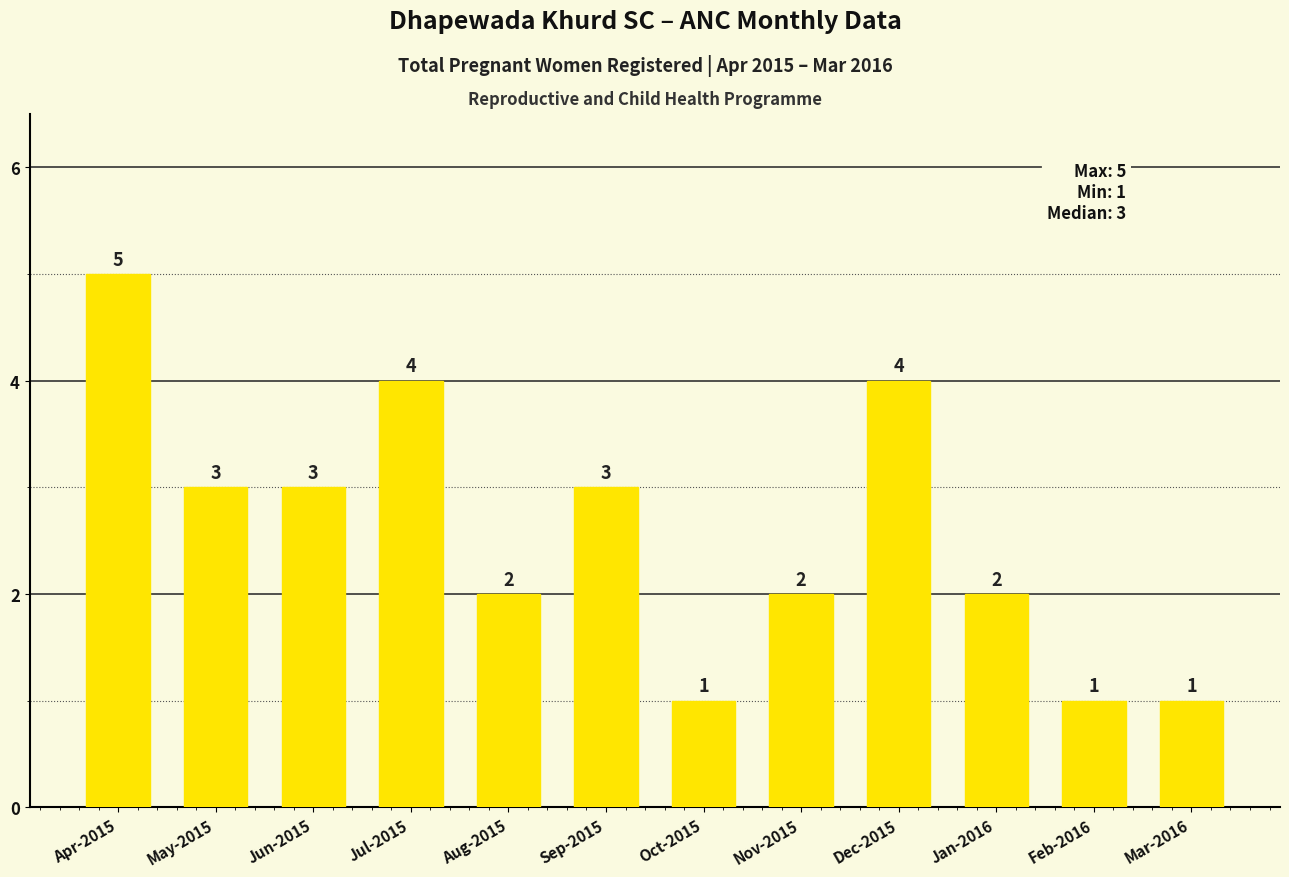

Reading left to right, extract all data points from this chart.

Apr-2015=5	May-2015=3	Jun-2015=3	Jul-2015=4	Aug-2015=2	Sep-2015=3	Oct-2015=1	Nov-2015=2	Dec-2015=4	Jan-2016=2	Feb-2016=1	Mar-2016=1